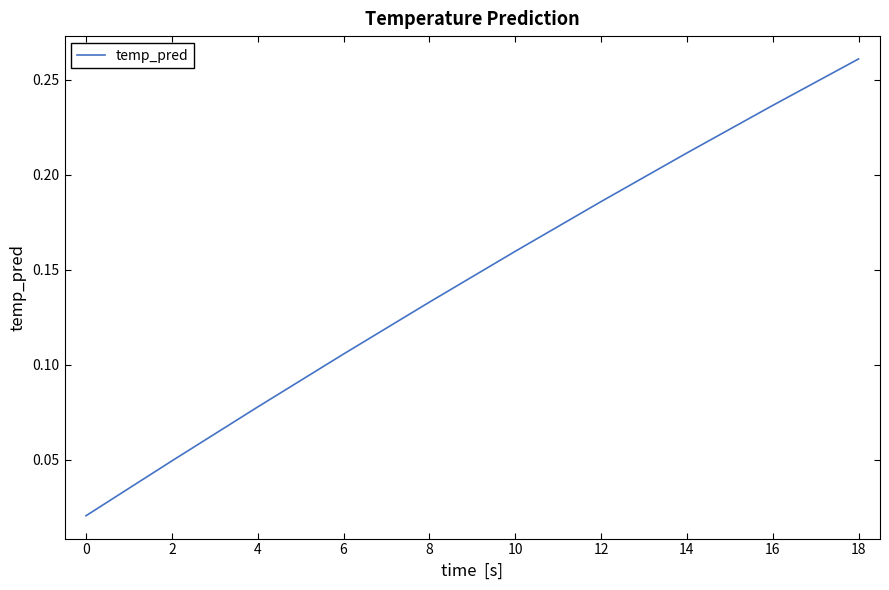

True or false: there are more than 1 points higher than both neighbors.

False